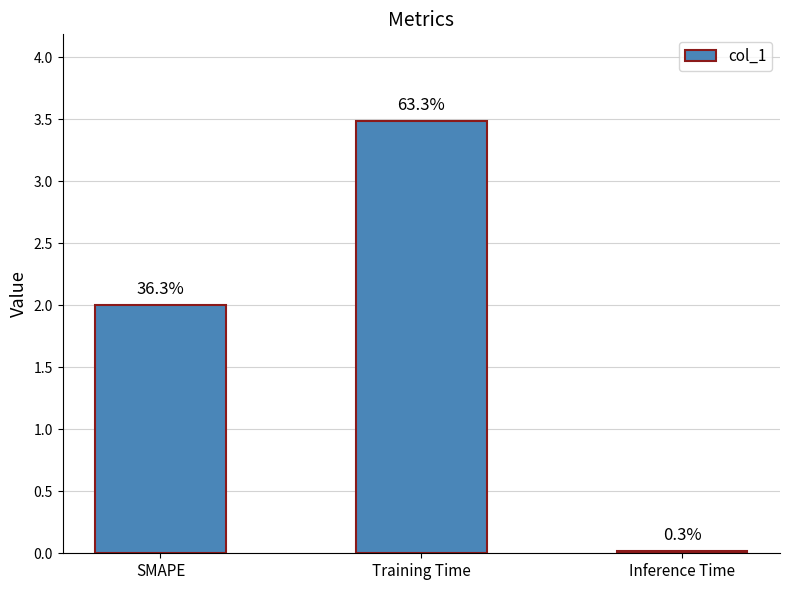

Between Training Time and Inference Time, which is larger?

Training Time